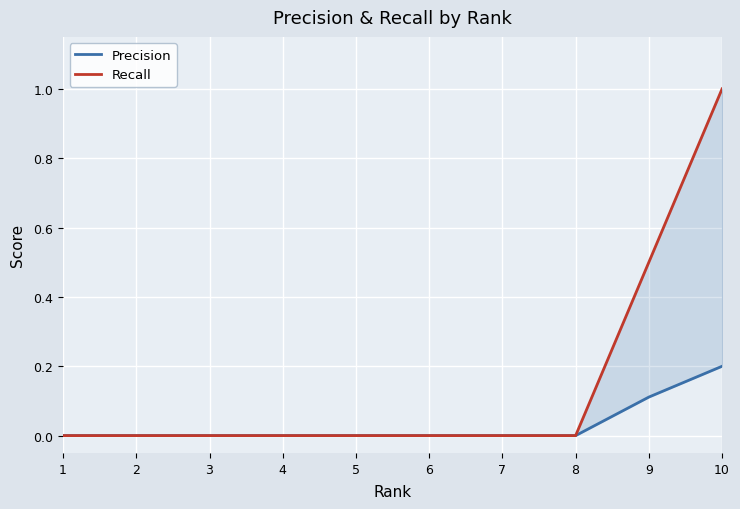

How many positive values does the Precision series have?

2